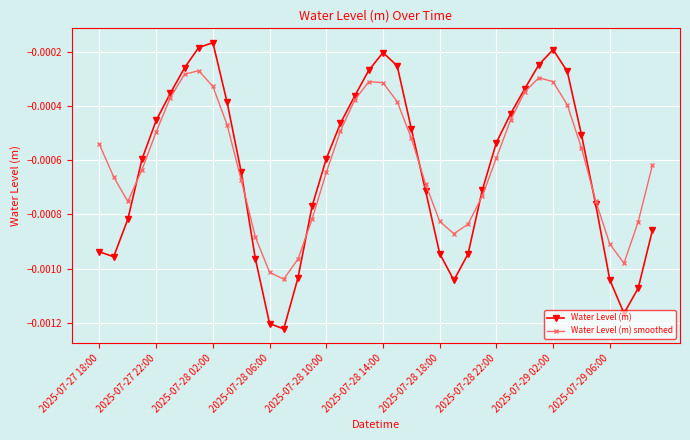

In Water Level (m) smoothed, how many points are higher than both neighbors (excluding endpoints)?

3